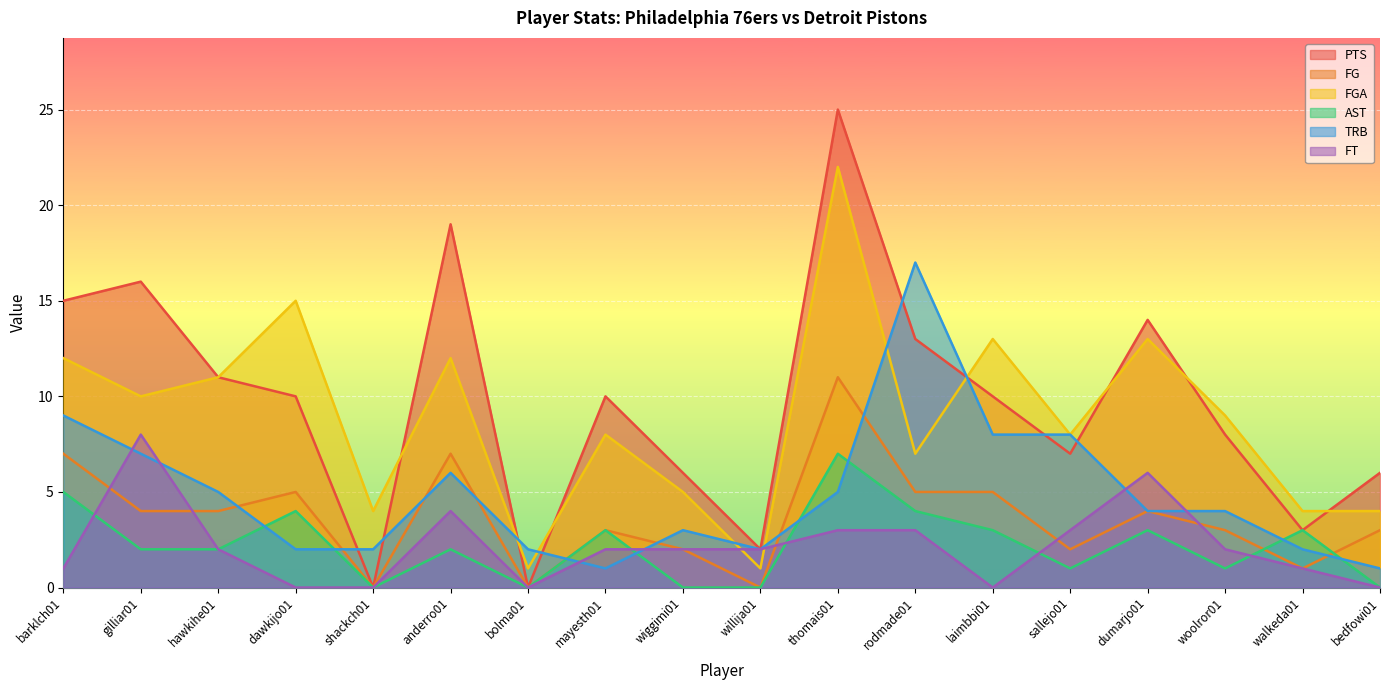

How many interior local peaks does the AST series have?

6